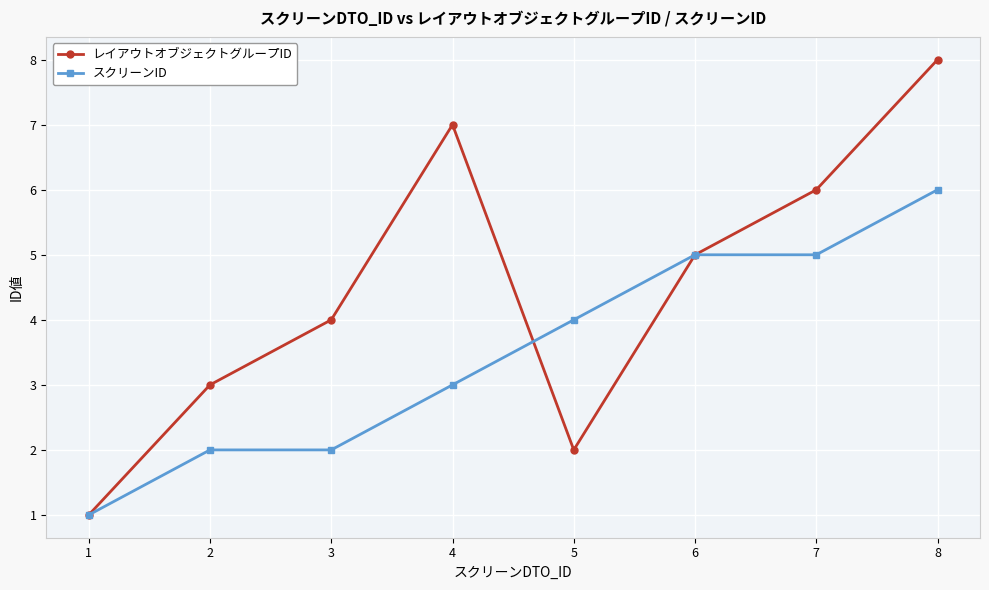

Reading right to left, what are all the values shown in this chart?

レイアウトオブジェクトグループID: 8=8	7=6	6=5	5=2	4=7	3=4	2=3	1=1
スクリーンID: 8=6	7=5	6=5	5=4	4=3	3=2	2=2	1=1